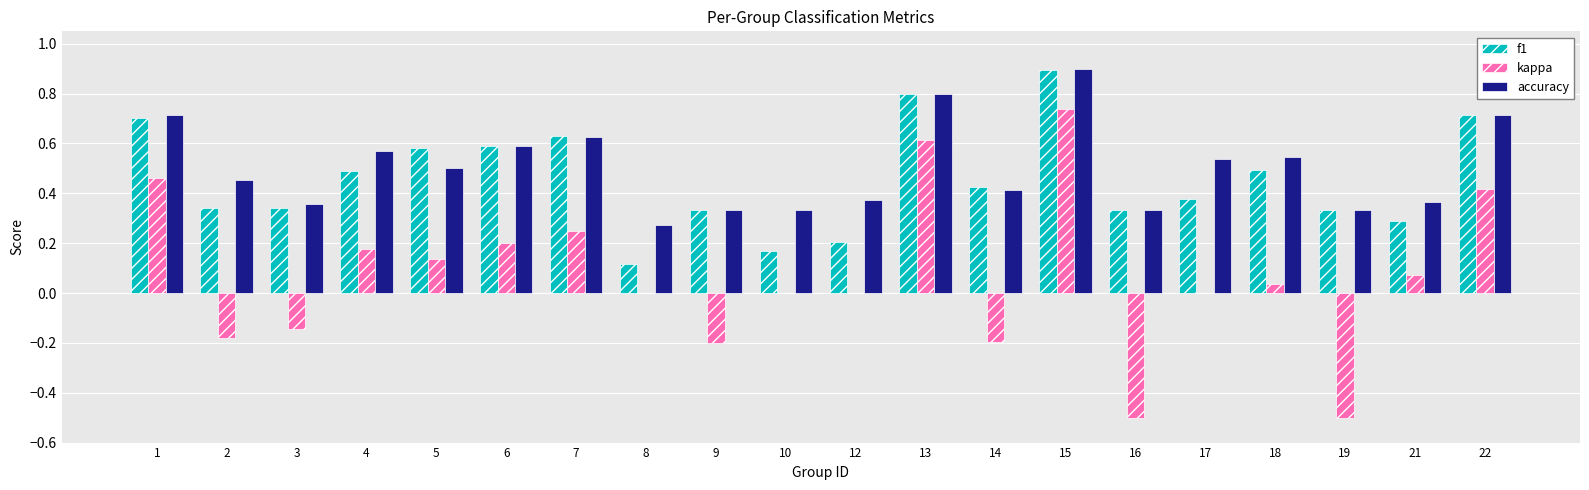

What is the highest value of the f1 series?

0.9